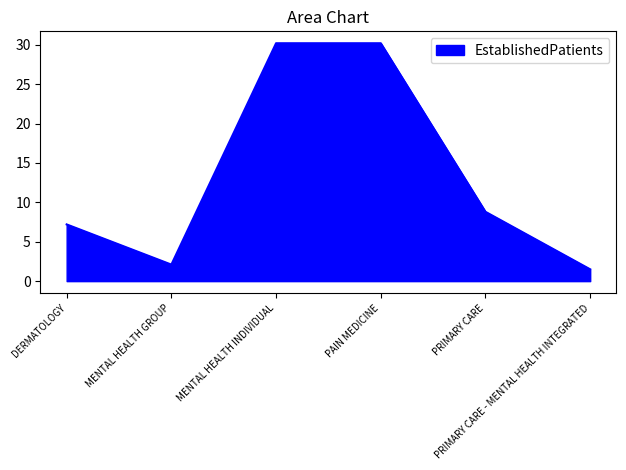

How many interior local valleys (lower than both neighbors) does the data have?

1